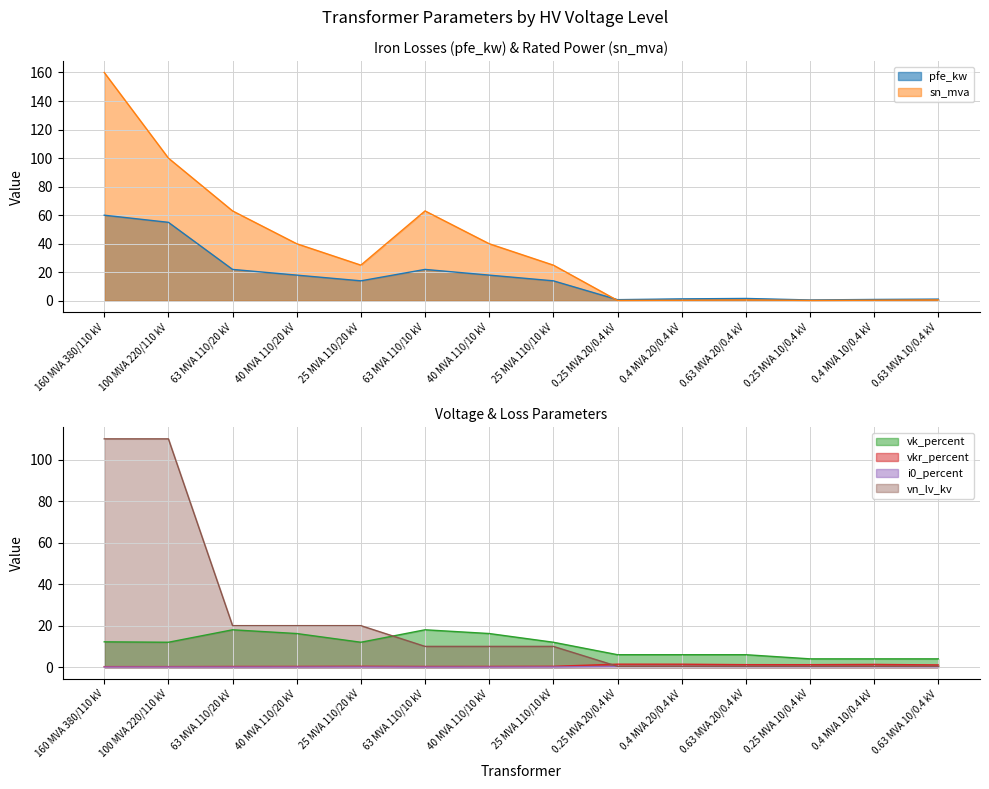

Which category has the highest value across all series?

160 MVA 380/110 kV